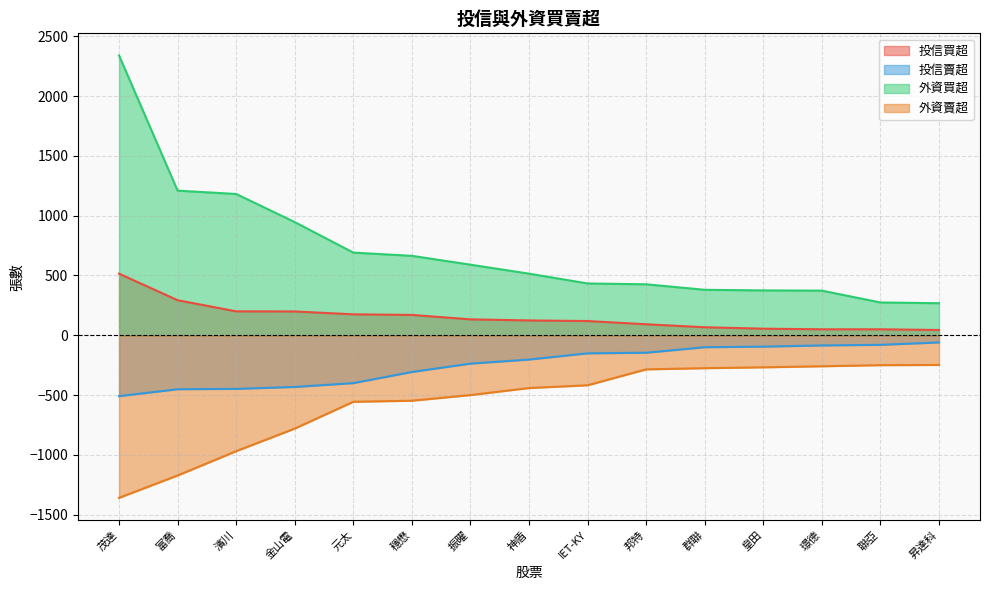

List the series in order of their peak value, highest first.

外資買超, 投信買超, 投信賣超, 外資賣超